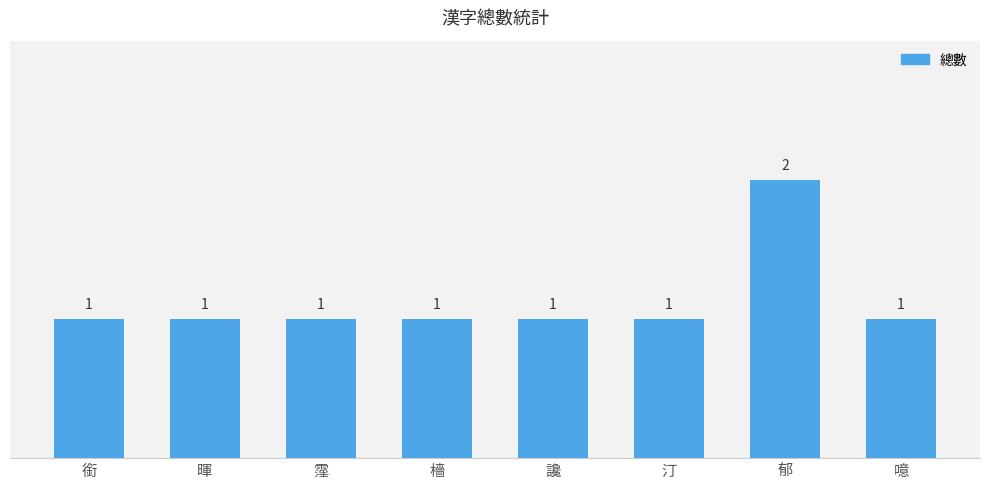

Reading left to right, transcribe all the data shown in this chart.

1	1	1	1	1	1	2	1